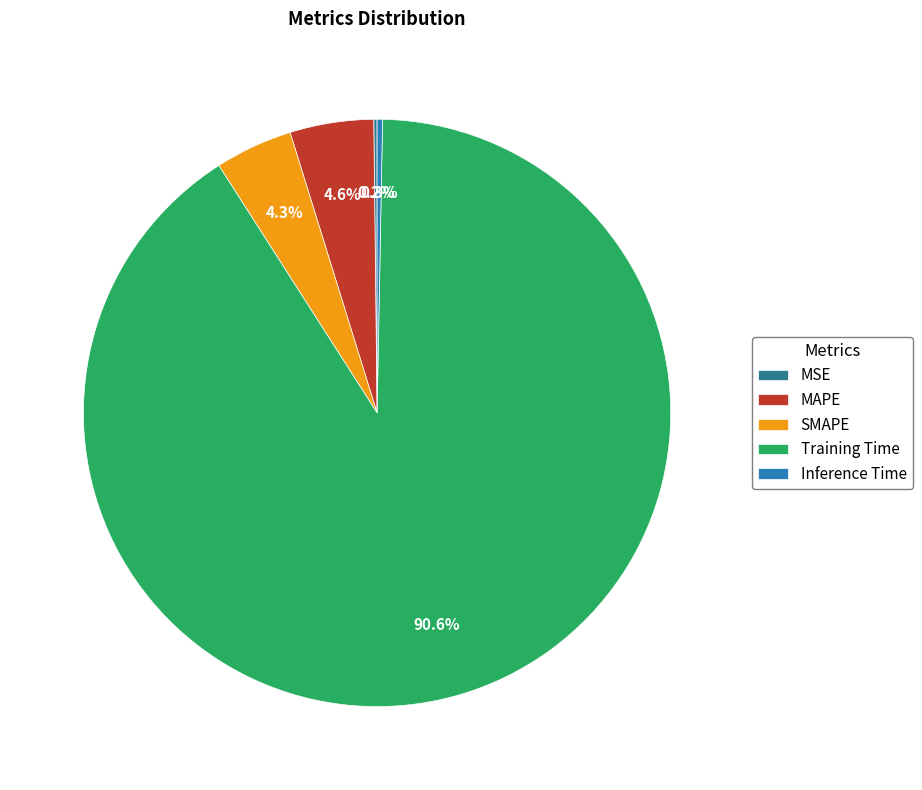

Does Training Time represent more than half of the total?

Yes